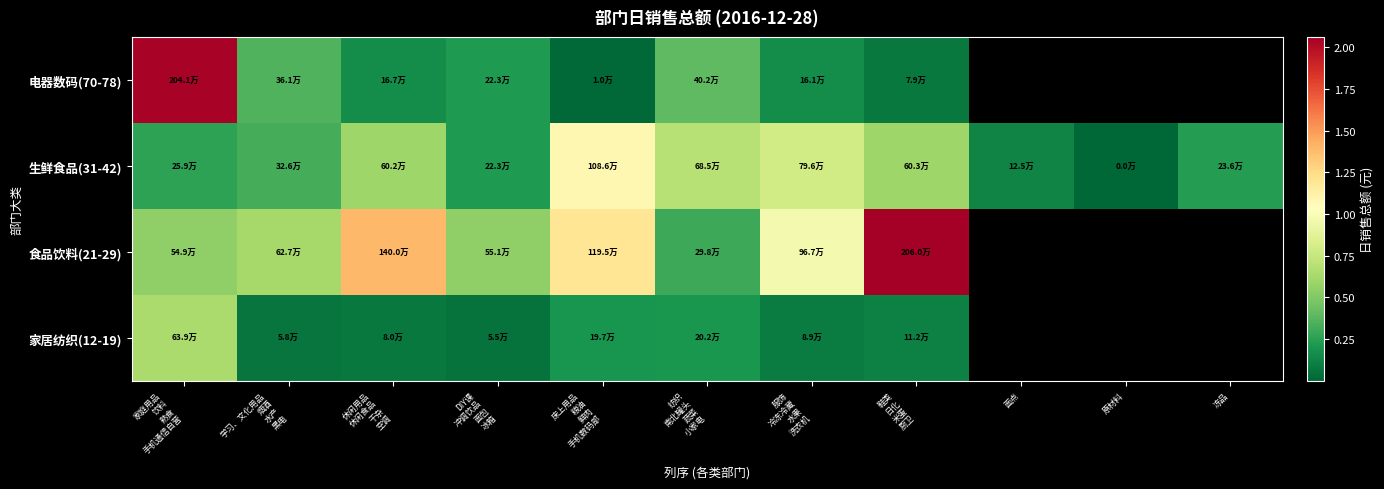

Between 床上用品
粮油
鲜肉
手机数码部 and 学习、文化用品
烟酒
水产
黑电, which is larger?

床上用品
粮油
鲜肉
手机数码部